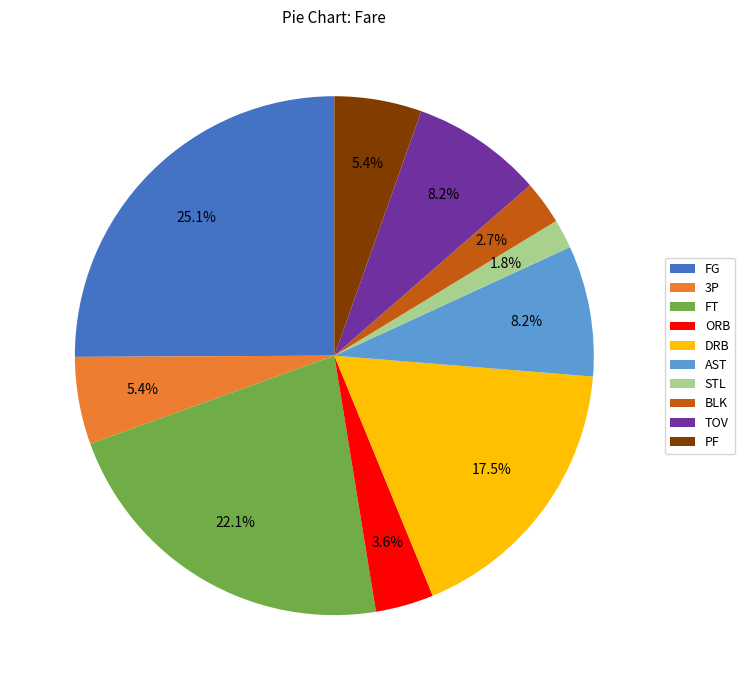

To the nearest percent, what is the average slice percentage?

10%